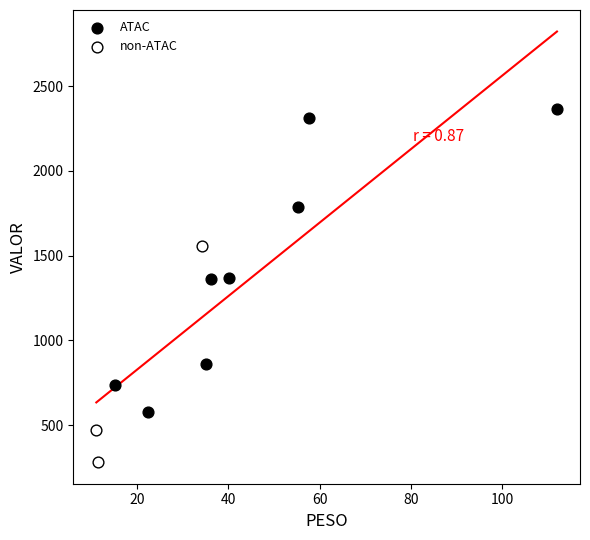

Which series contains the highest Y value?

ATAC